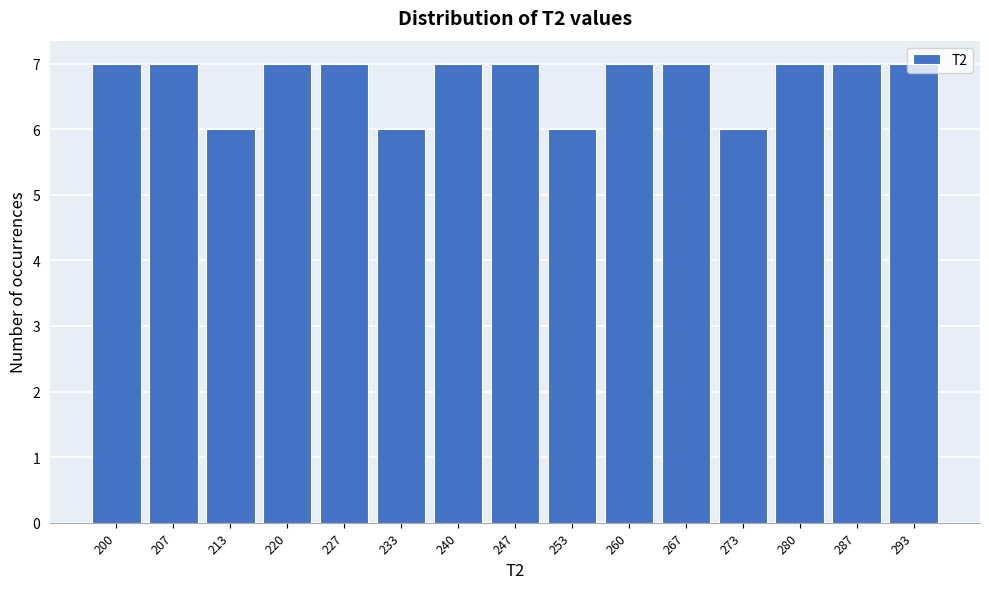

What is the greatest value displayed?

7